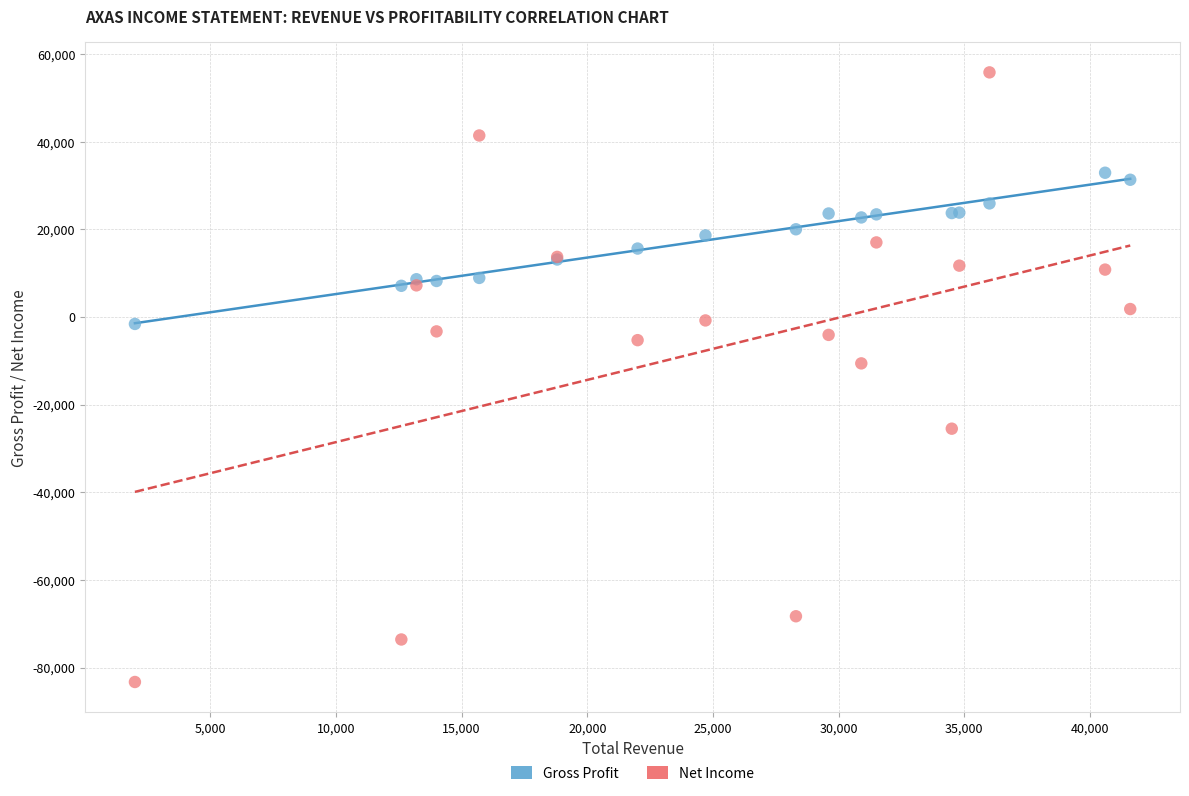

Which series contains the highest Y value?

Net Income